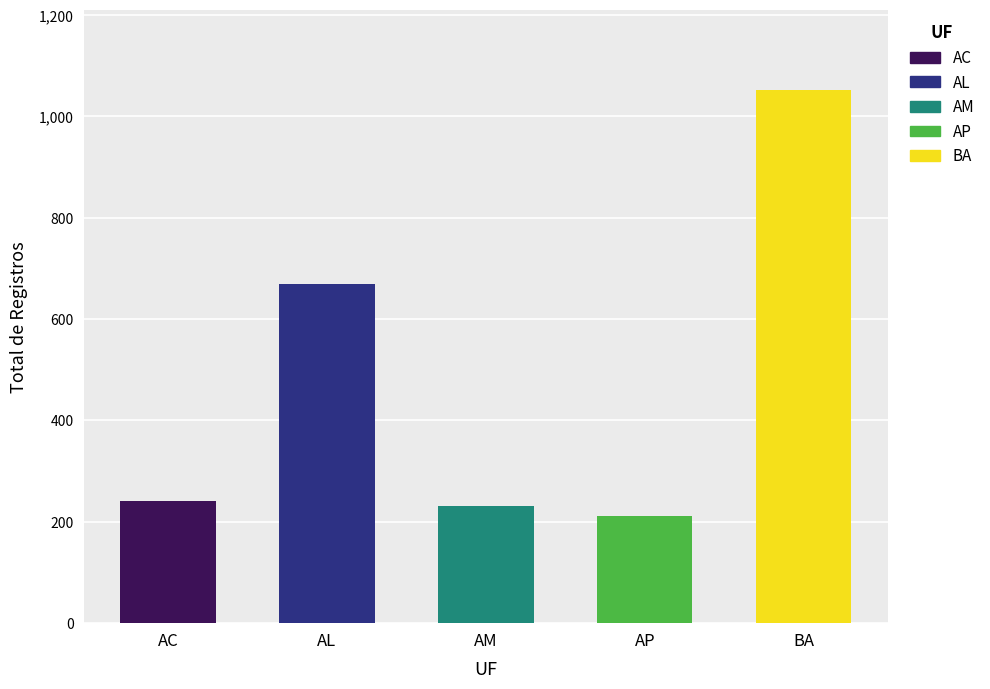

The Segurança Pública series shows -86 at AC. True or false?

False